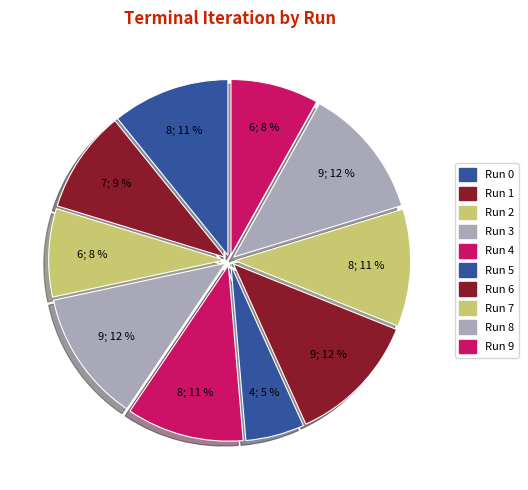

Do Run 1 and Run 0 together represent more than half of the pie?

No